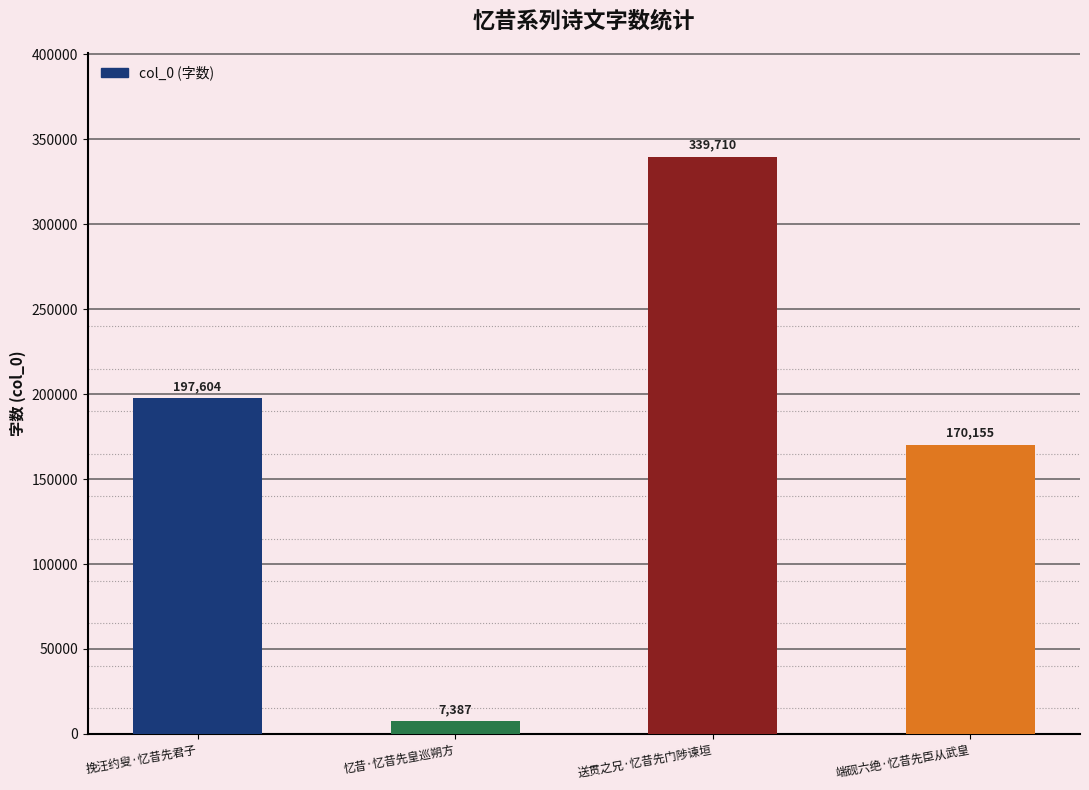

Where is the data nearest to the value 173548?

端砚六绝·忆昔先臣从武皇